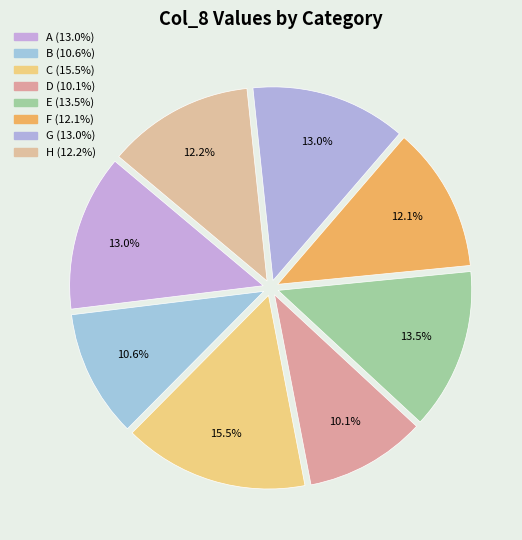

To the nearest percent, what is the difference between the largest and smallest slice percentages?

5%